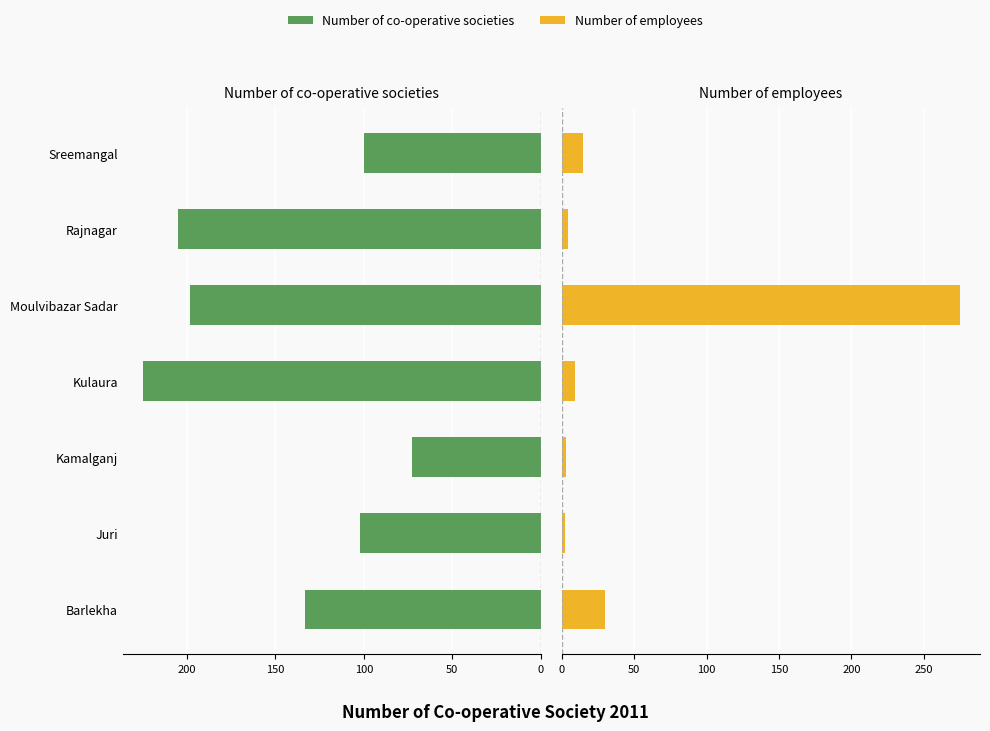

What position from the right is Juri?

6